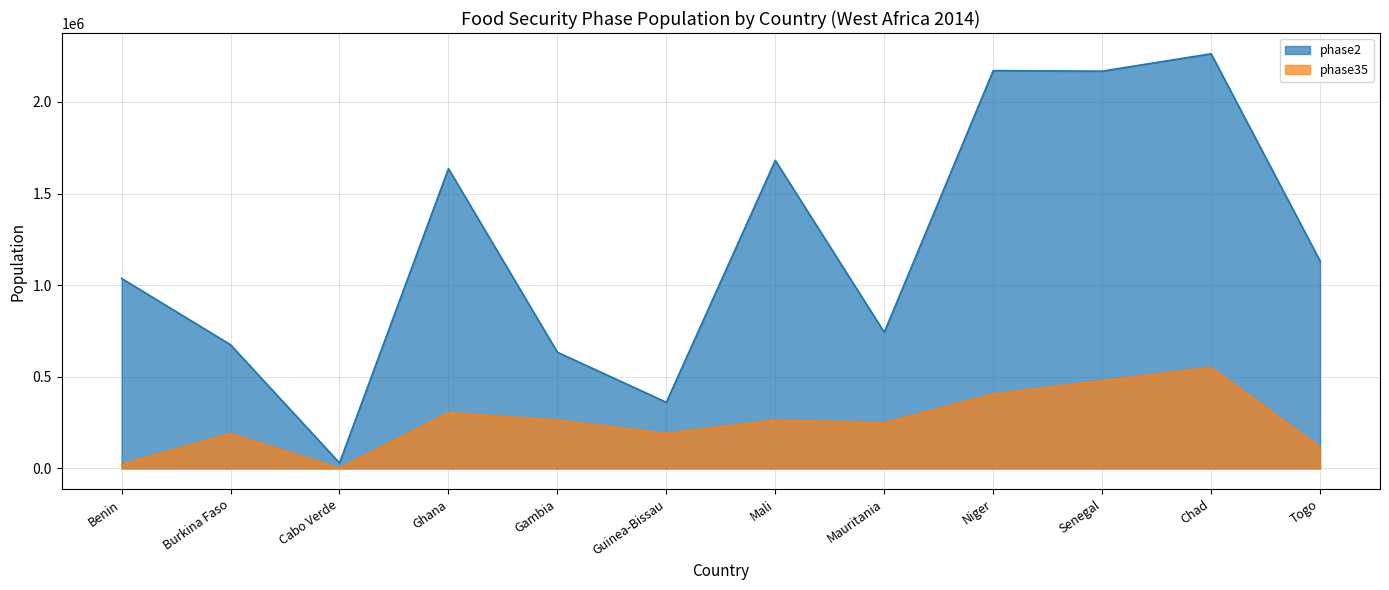

The value of phase2 at Guinea-Bissau is 220243. True or false?

False